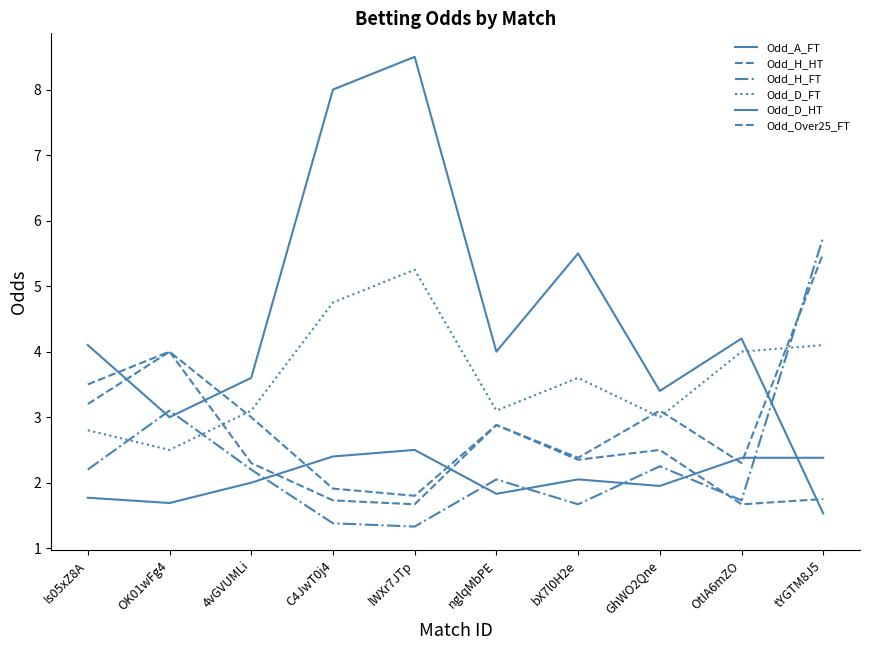

Does the chart have visible grid lines?

No